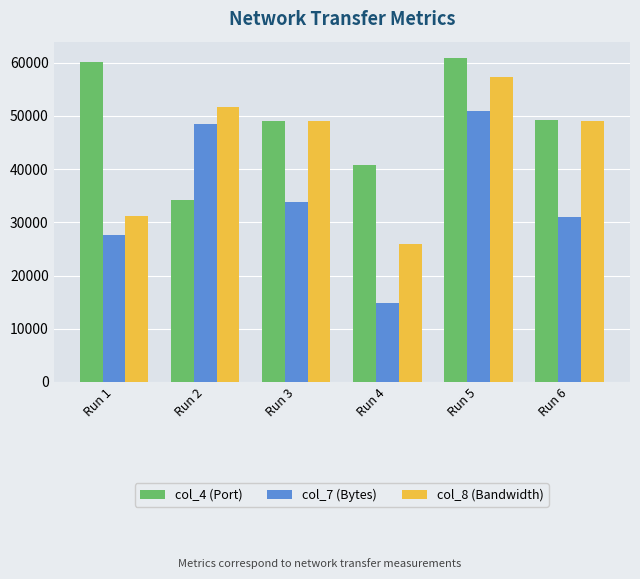

At which label does col_7 (Bytes) reach its minimum?

Run 4